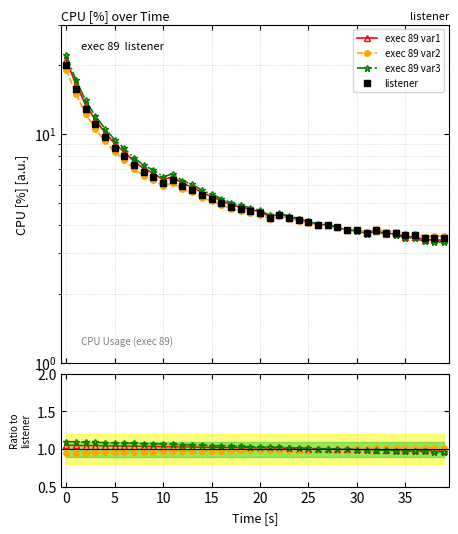

True or false: there are more than 0 points higher than both neighbors.

True